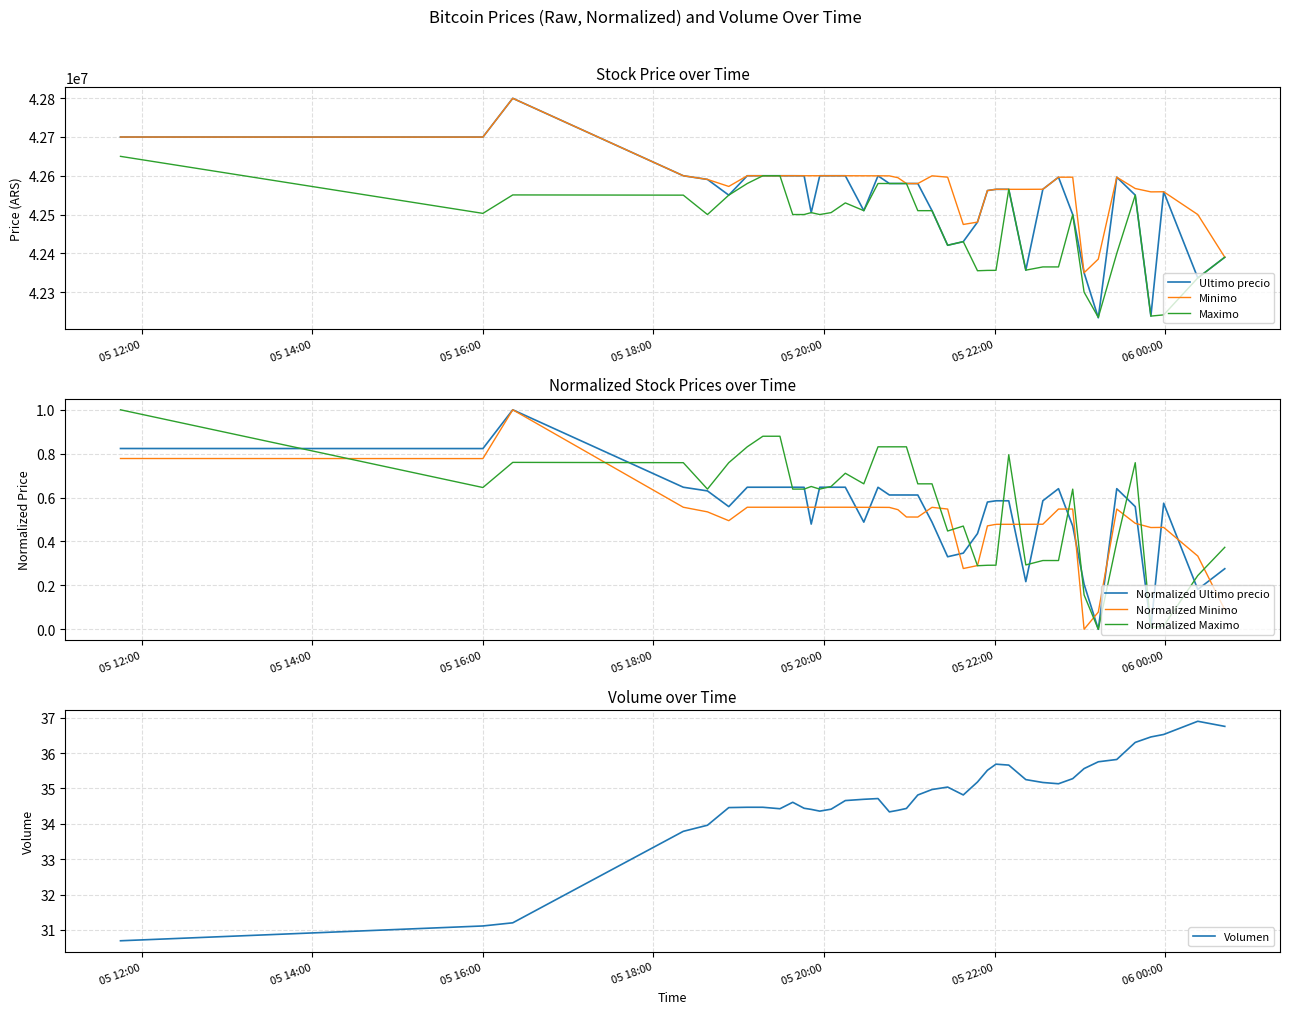

Which has a higher value, 2021-04-05 16:21 or 2021-04-05 21:38?

2021-04-05 16:21